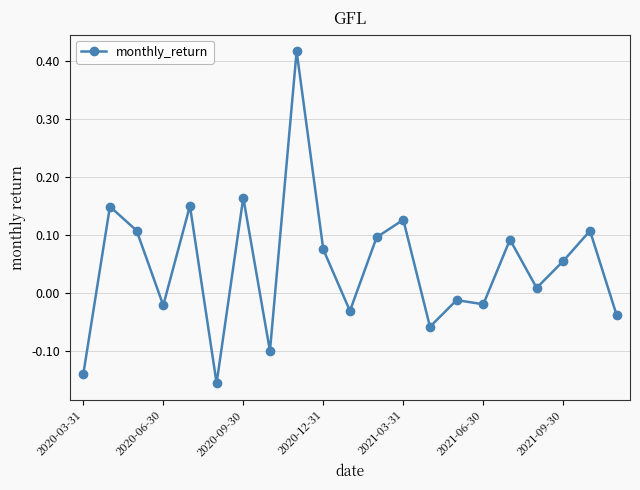

How many data points does each series have?

21